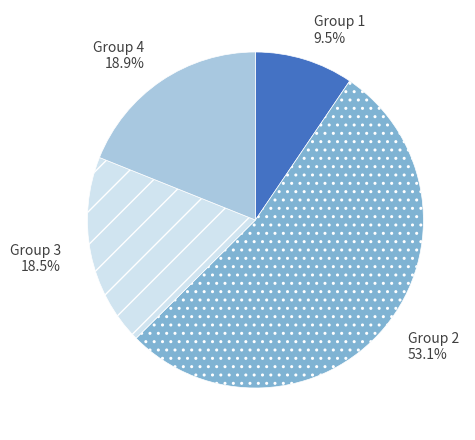

What is the ratio of the value at Group 3 18.5% to the value at Group 4 18.9%?

1.0